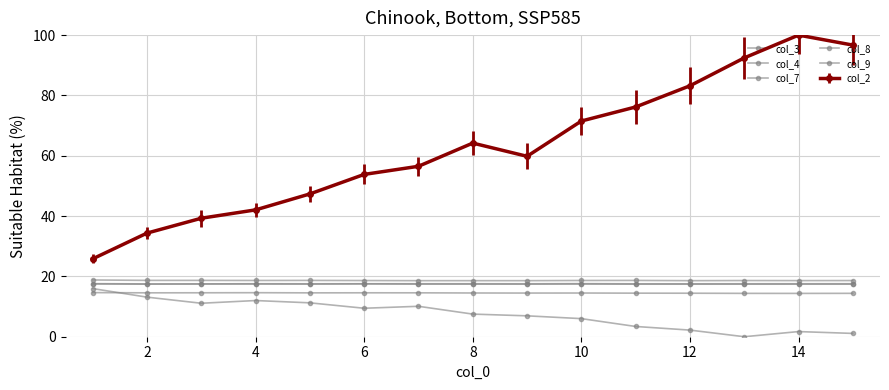

What is the value of the col_4 point at the 6th from the left?

14.6